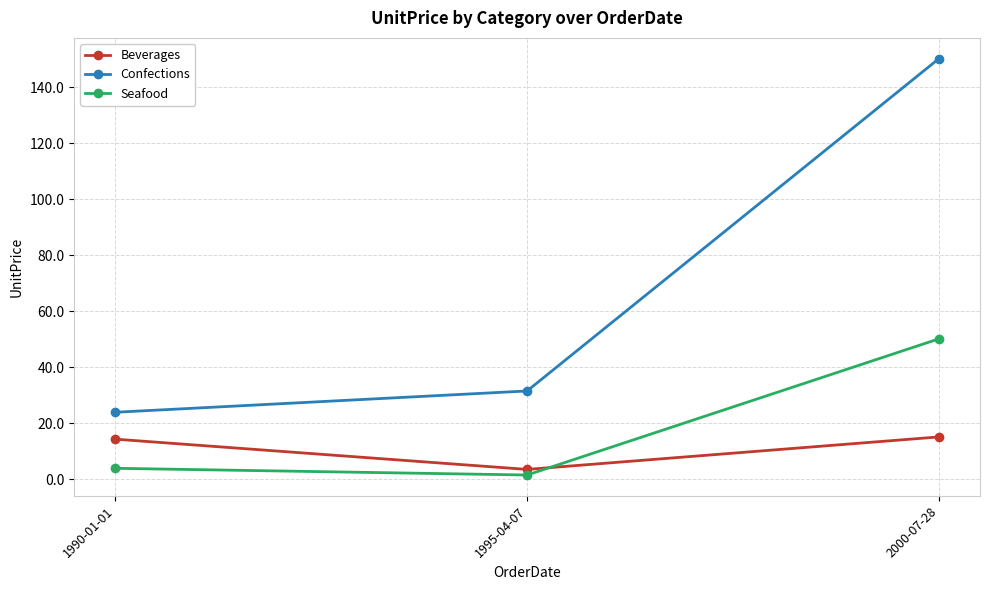

What is the difference between the maximum and minimum values in the Beverages series?

11.6